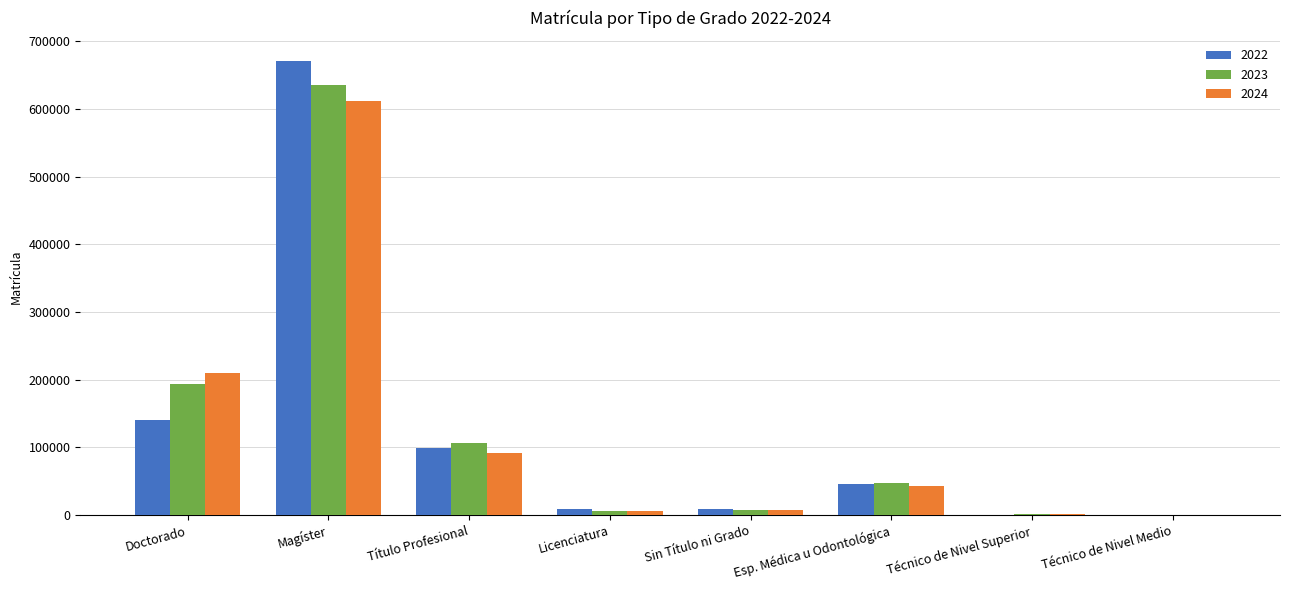

Which series has the largest range (max minus min)?

2022